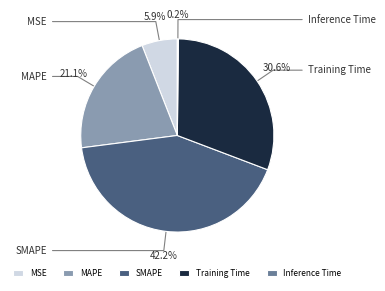

To the nearest percent, what portion does Training Time represent?

31%